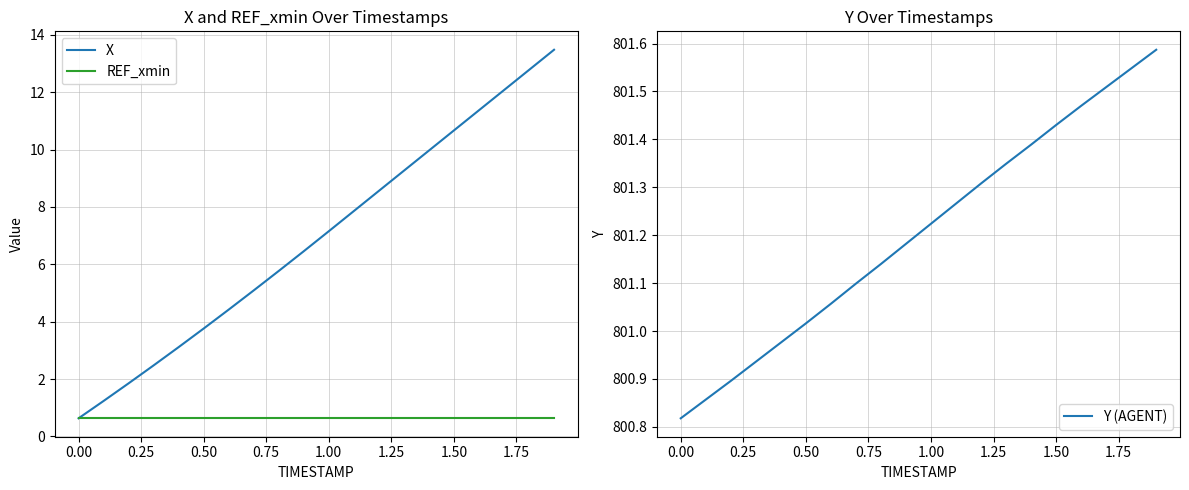

True or false: REF_xmin and Y (AGENT) intersect in this chart.

False